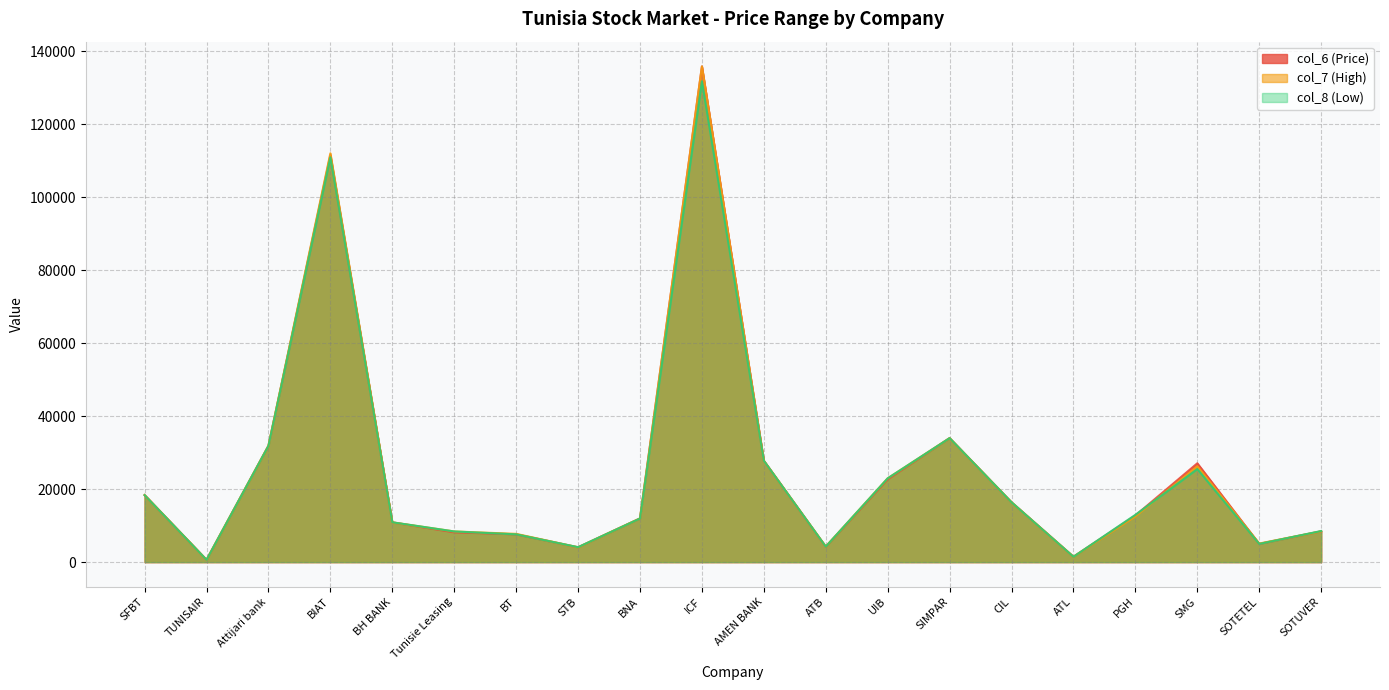

How many data points in col_7 (High) are less than 12550?

10